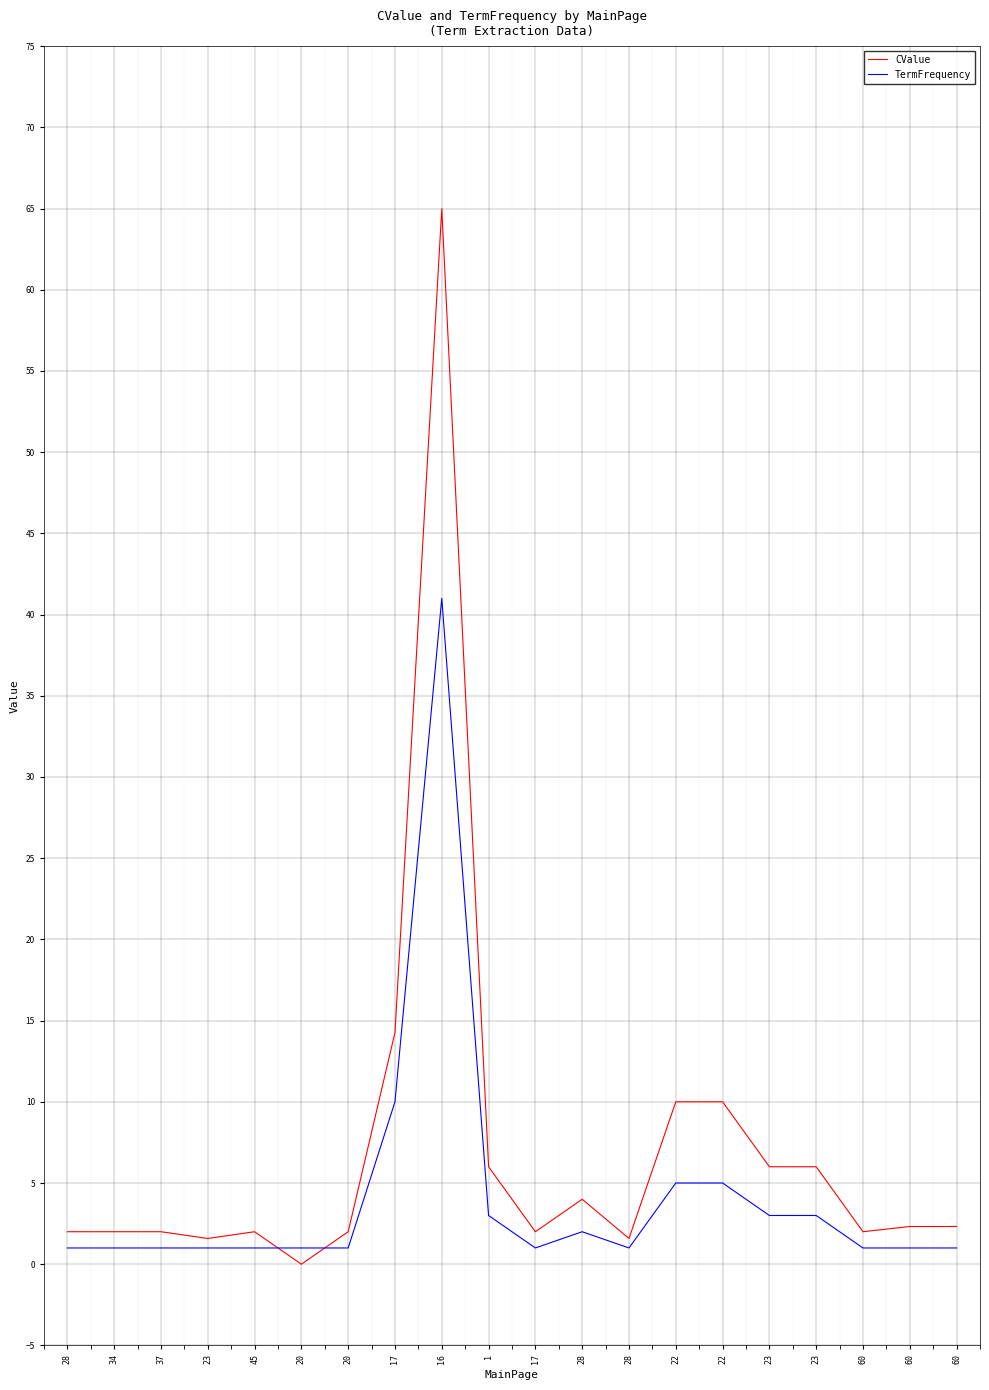

Is this an area chart (filled region under the line)?

No